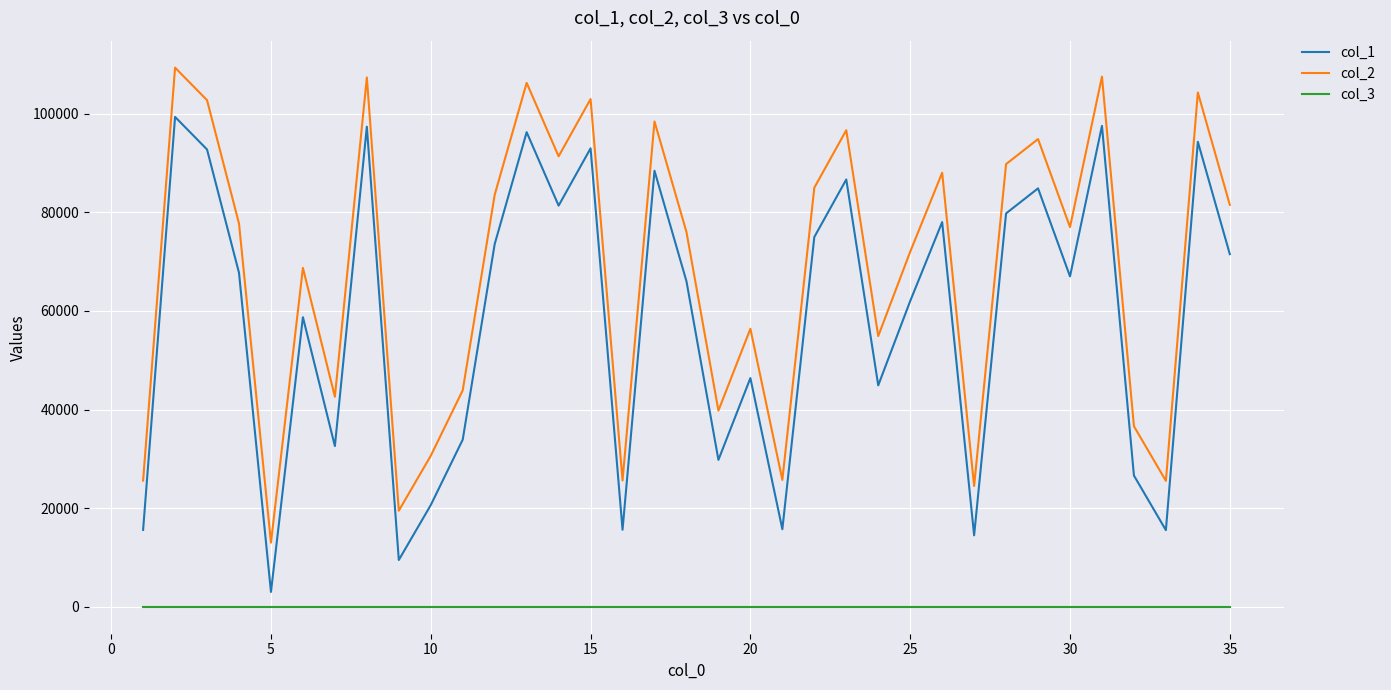

True or false: col_2 and col_1 cross at least once.

False